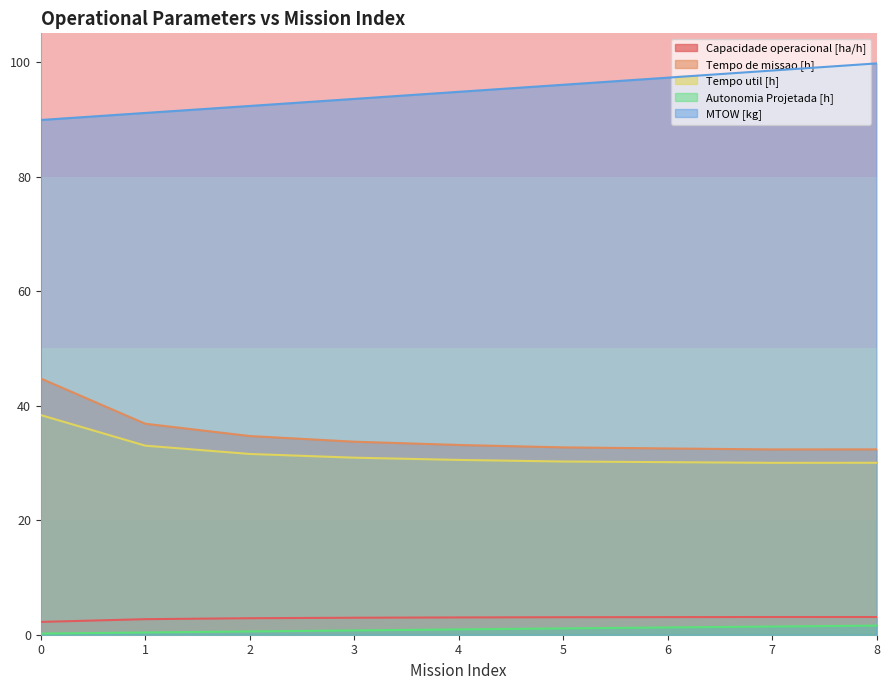

In Tempo util [h], how many points are lower than both neighbors (excluding endpoints)?

1